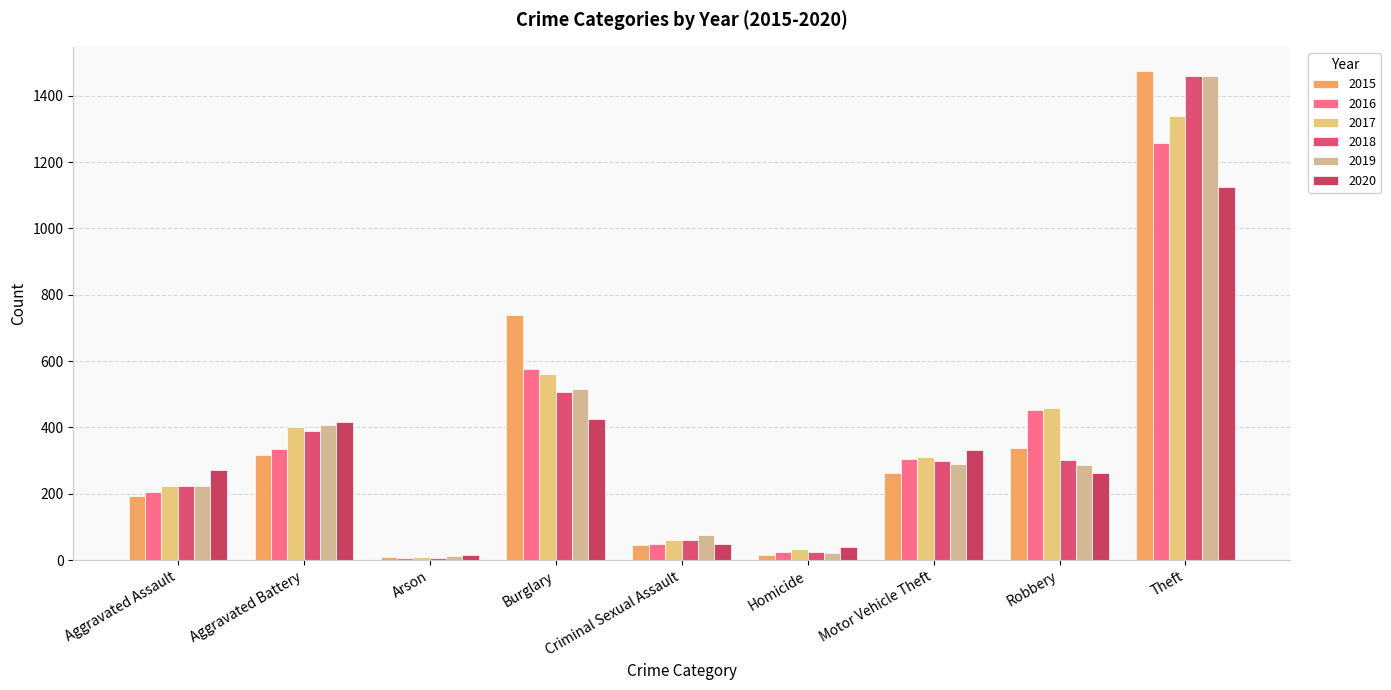

Between Homicide and Burglary, which is larger?

Burglary